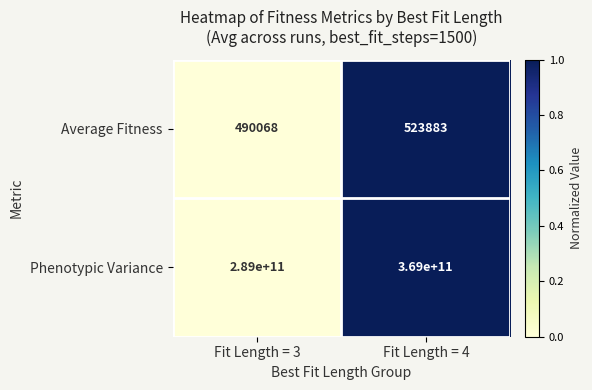

Which series has the largest total across all categories?

Phenotypic Variance